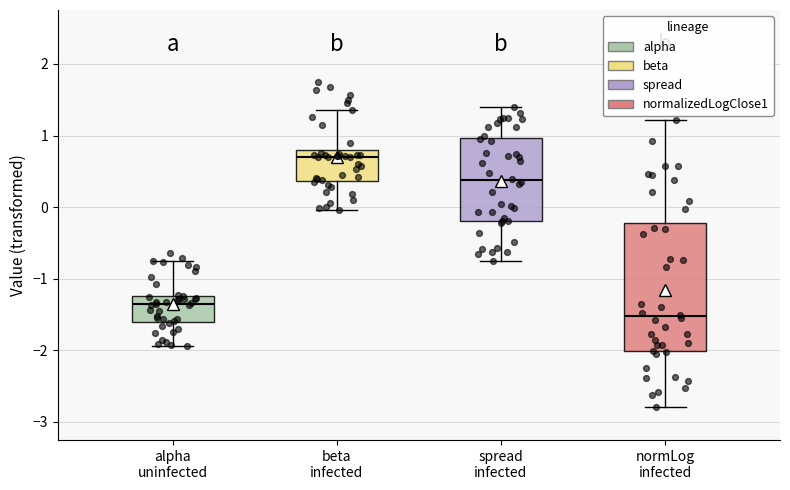

Which box is the tallest, from its lower edge to its upper edge?

normLog infected